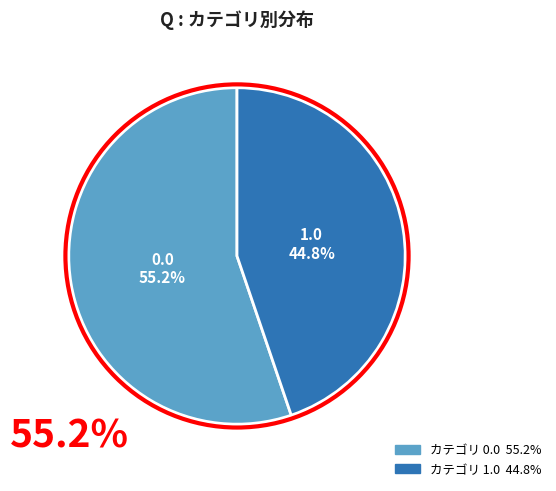

Is there any slice that represents more than half of the pie?

Yes